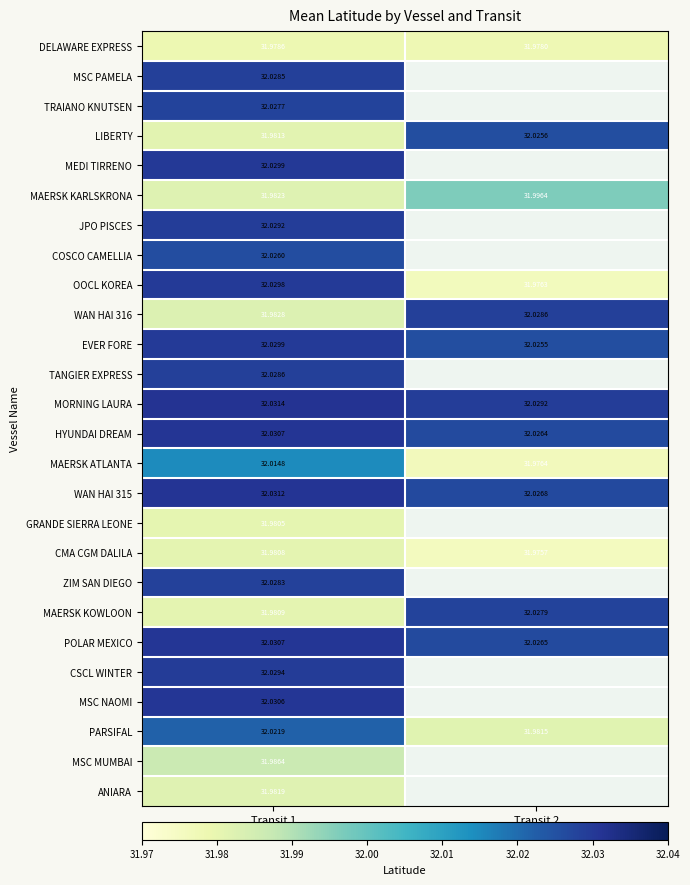

Which category has the lowest value across all series?

Transit 2